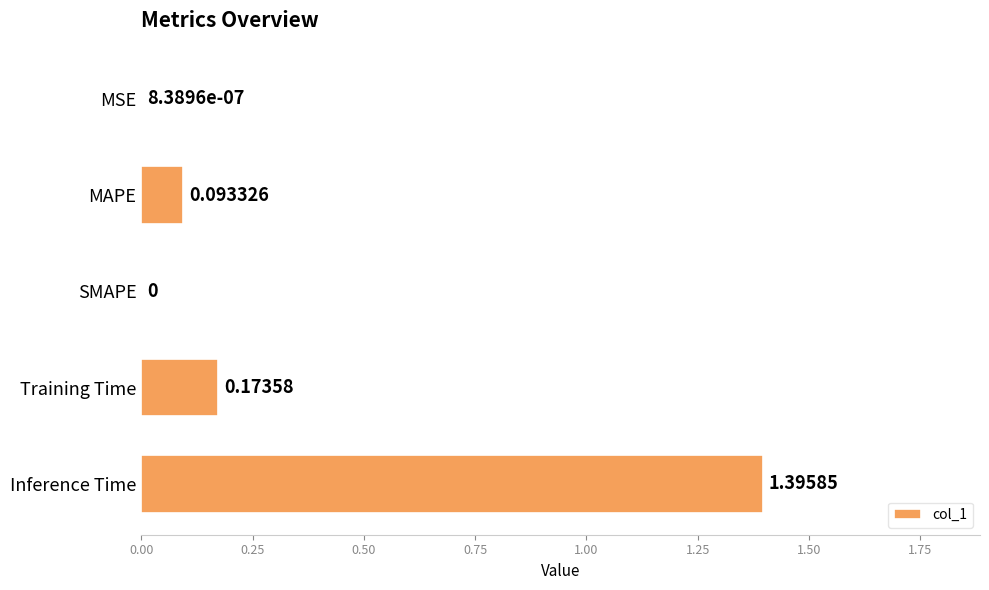

Which label corresponds to the largest value in the chart?

Inference Time